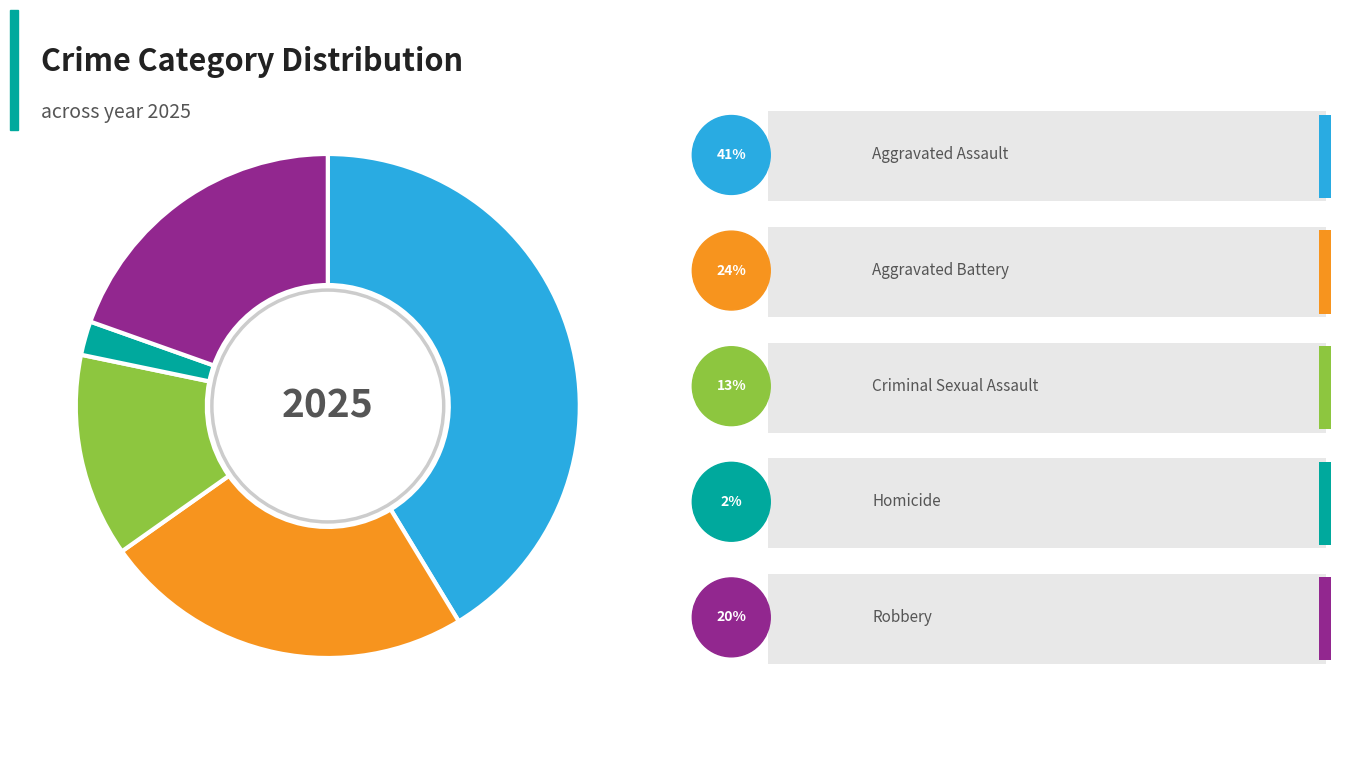

Is there a majority slice in this chart?

No